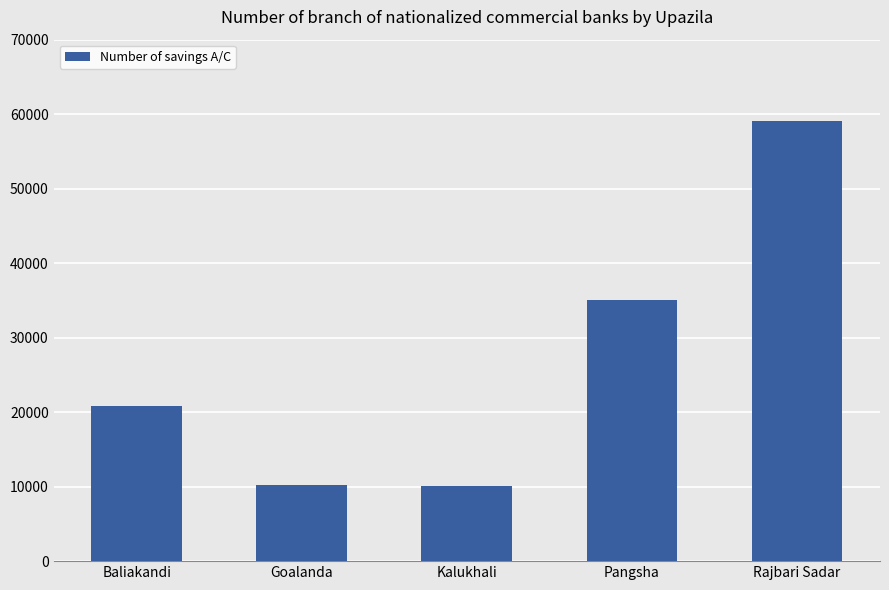

What is the minimum value shown in the chart?

10079